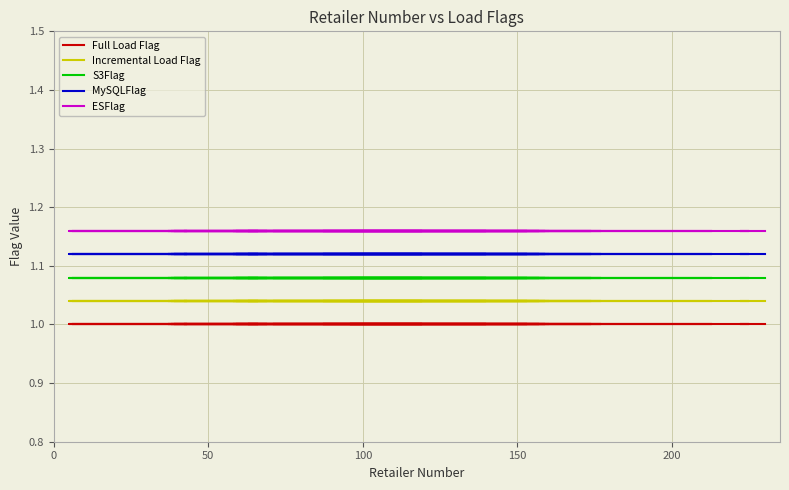

Reading left to right, transcribe all the data shown in this chart.

Full Load Flag: 1.0	1.0	1.0	1.0	1.0	1.0	1.0	1.0	1.0	1.0	1.0	1.0	1.0	1.0	1.0	1.0	1.0	1.0	1.0	1.0	1.0	1.0	1.0	1.0	1.0	1.0	1.0	1.0	1.0	1.0	1.0	1.0	1.0	1.0	1.0	1.0	1.0	1.0	1.0
Incremental Load Flag: 1.0	1.0	1.0	1.0	1.0	1.0	1.0	1.0	1.0	1.0	1.0	1.0	1.0	1.0	1.0	1.0	1.0	1.0	1.0	1.0	1.0	1.0	1.0	1.0	1.0	1.0	1.0	1.0	1.0	1.0	1.0	1.0	1.0	1.0	1.0	1.0	1.0	1.0	1.0
S3Flag: 1.1	1.1	1.1	1.1	1.1	1.1	1.1	1.1	1.1	1.1	1.1	1.1	1.1	1.1	1.1	1.1	1.1	1.1	1.1	1.1	1.1	1.1	1.1	1.1	1.1	1.1	1.1	1.1	1.1	1.1	1.1	1.1	1.1	1.1	1.1	1.1	1.1	1.1	1.1
MySQLFlag: 1.1	1.1	1.1	1.1	1.1	1.1	1.1	1.1	1.1	1.1	1.1	1.1	1.1	1.1	1.1	1.1	1.1	1.1	1.1	1.1	1.1	1.1	1.1	1.1	1.1	1.1	1.1	1.1	1.1	1.1	1.1	1.1	1.1	1.1	1.1	1.1	1.1	1.1	1.1
ESFlag: 1.2	1.2	1.2	1.2	1.2	1.2	1.2	1.2	1.2	1.2	1.2	1.2	1.2	1.2	1.2	1.2	1.2	1.2	1.2	1.2	1.2	1.2	1.2	1.2	1.2	1.2	1.2	1.2	1.2	1.2	1.2	1.2	1.2	1.2	1.2	1.2	1.2	1.2	1.2